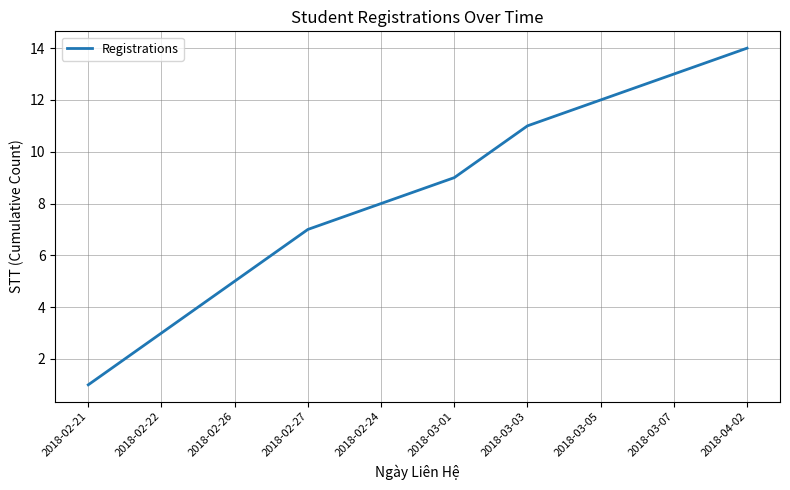

Does the chart have visible grid lines?

Yes